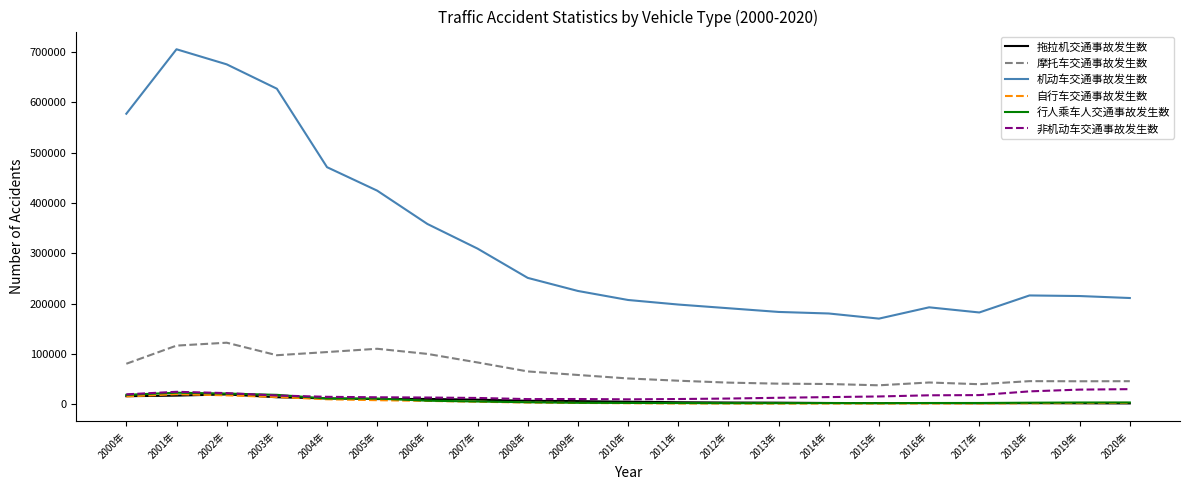

True or false: 机动车交通事故发生数 and 自行车交通事故发生数 cross at least once.

False